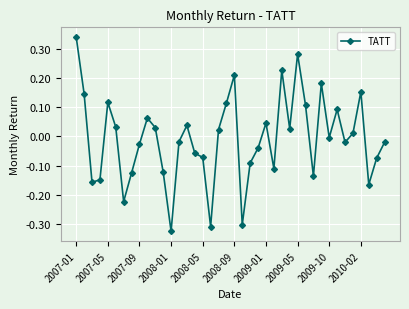

True or false: there are more than 2 points higher than both neighbors.

True